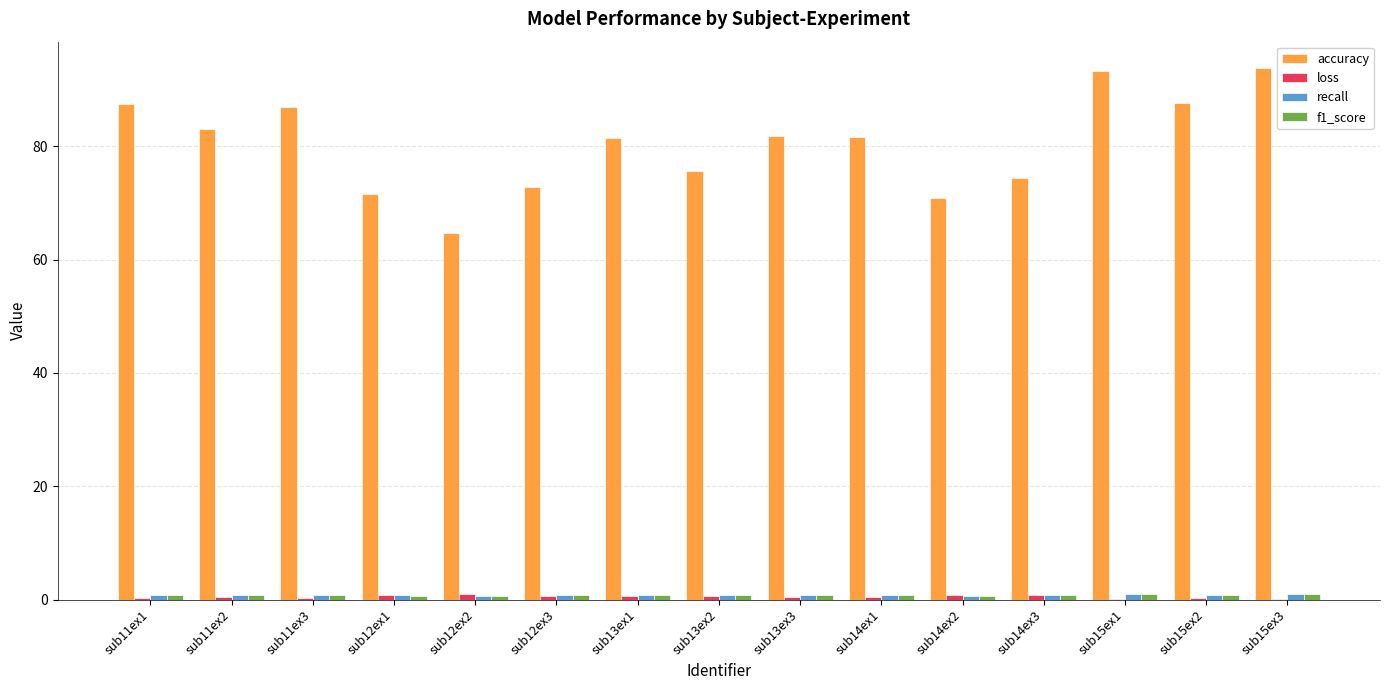

What is the maximum value for accuracy?

93.8